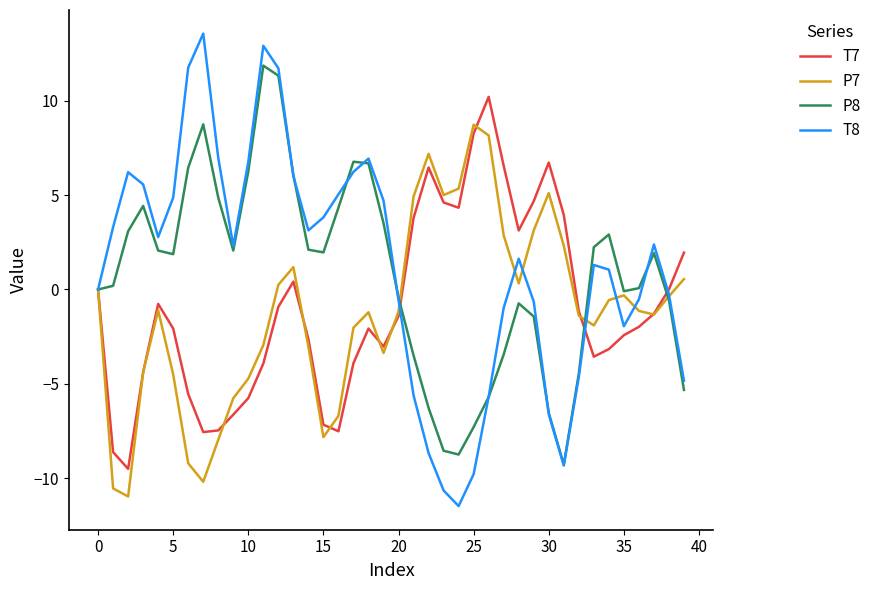

List the series in order of their peak value, lowest first.

P7, T7, P8, T8